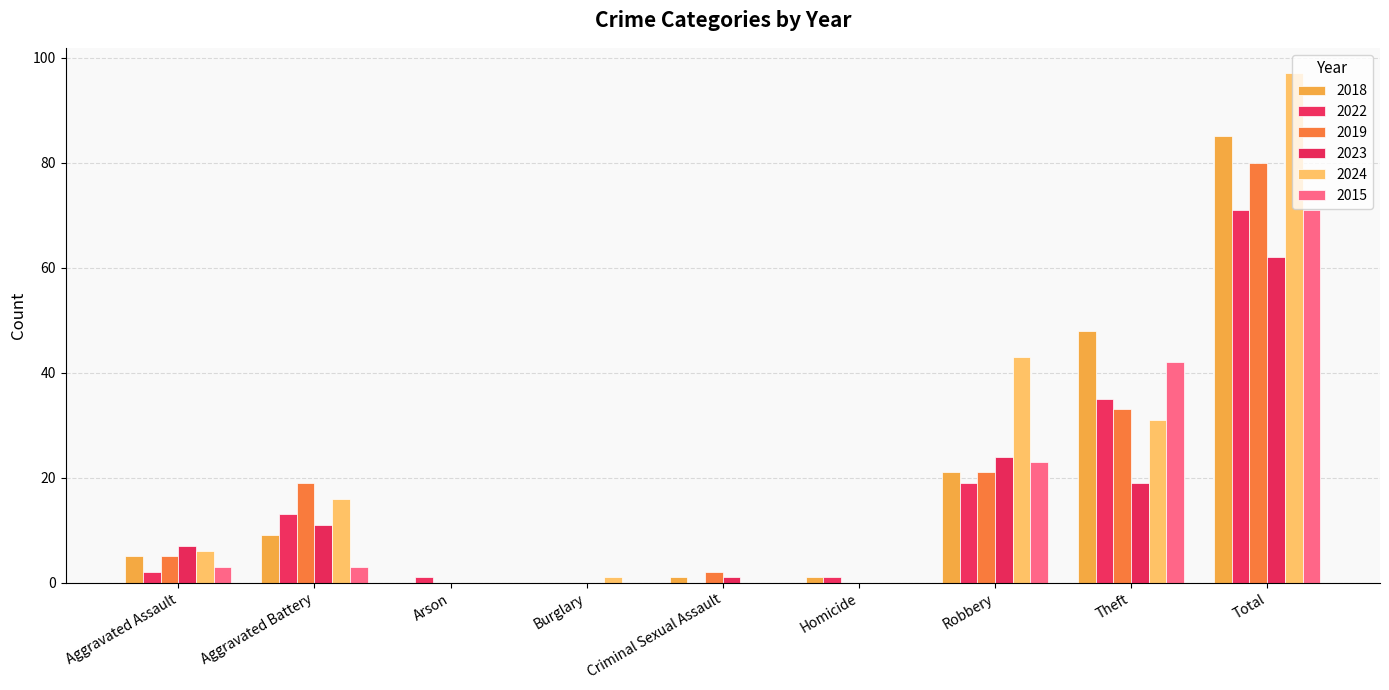

What is the average value of the 2018 series?

19